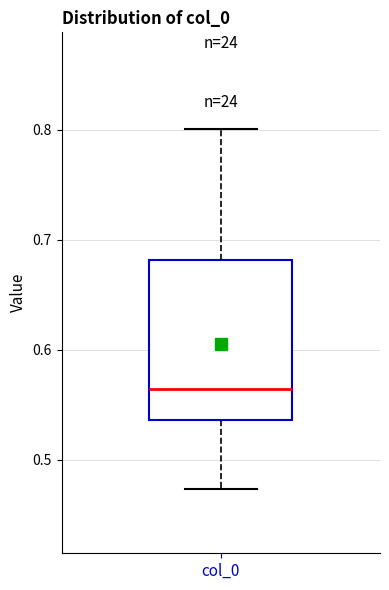

Where does the median line of the box for col_0 sit on the y-axis? The values are not printed on the chart, so give them approximately, as read against the axis.

0.56